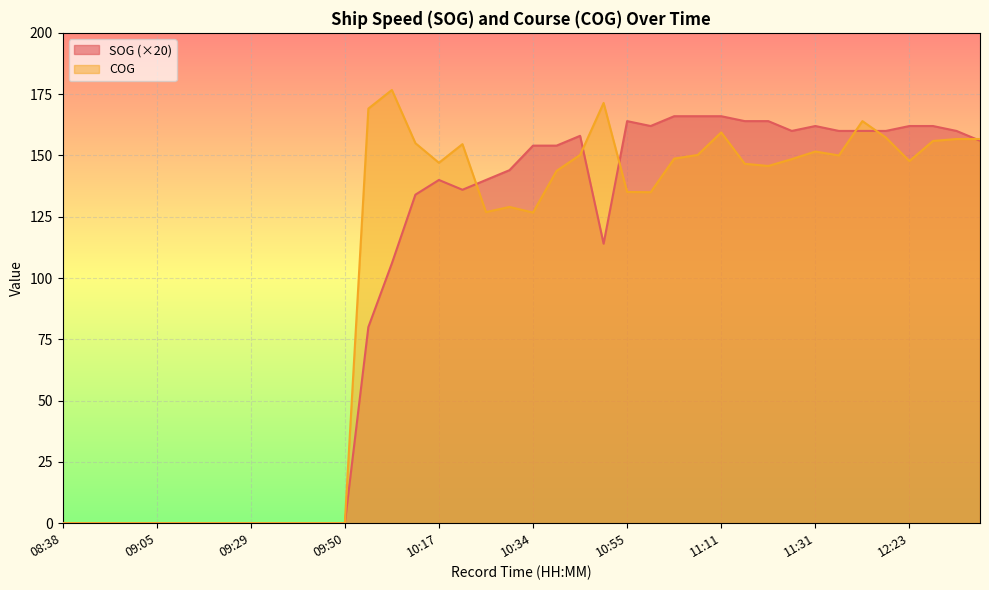

Between 10:12 and 12:37, which series saw the biggest shift?

SOG